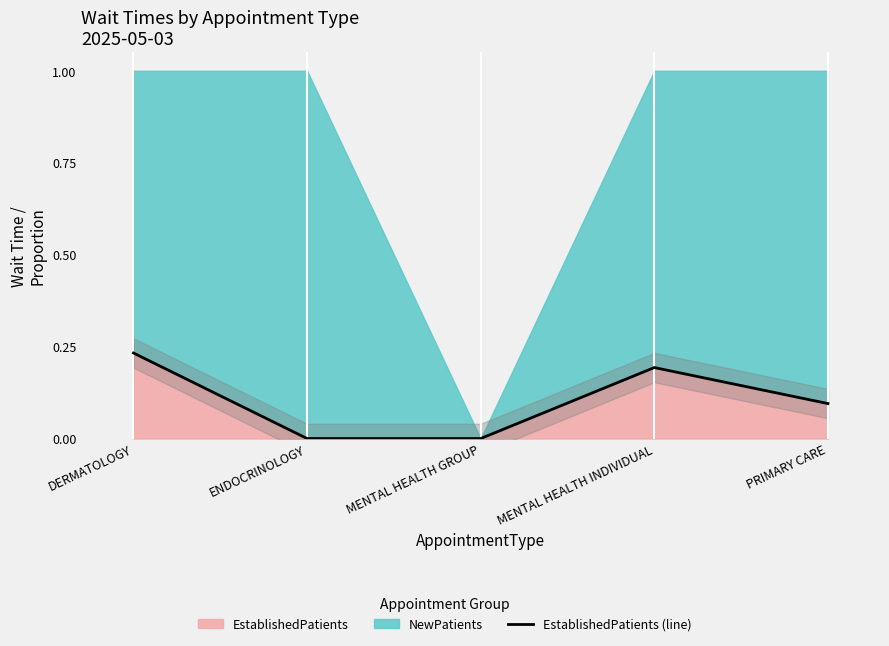

How many values are between 0 and 1?

5